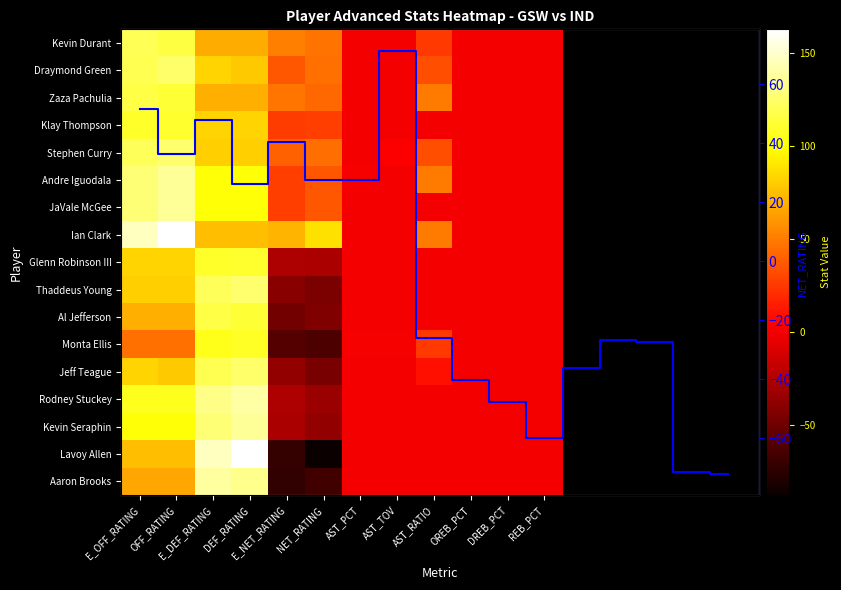

How many values in the Zaza Pachulia series are below 47?

6